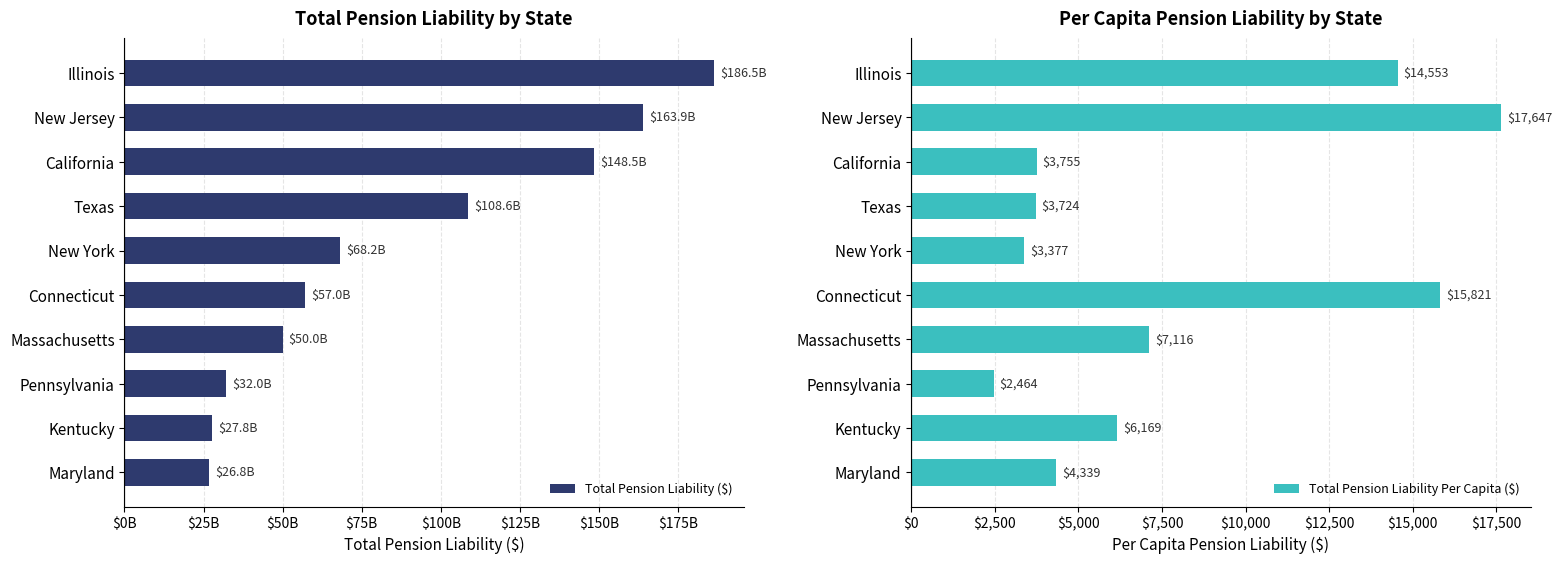

True or false: Total Pension Liability Per Capita ($) has a value of 15820.9 at Connecticut.

True